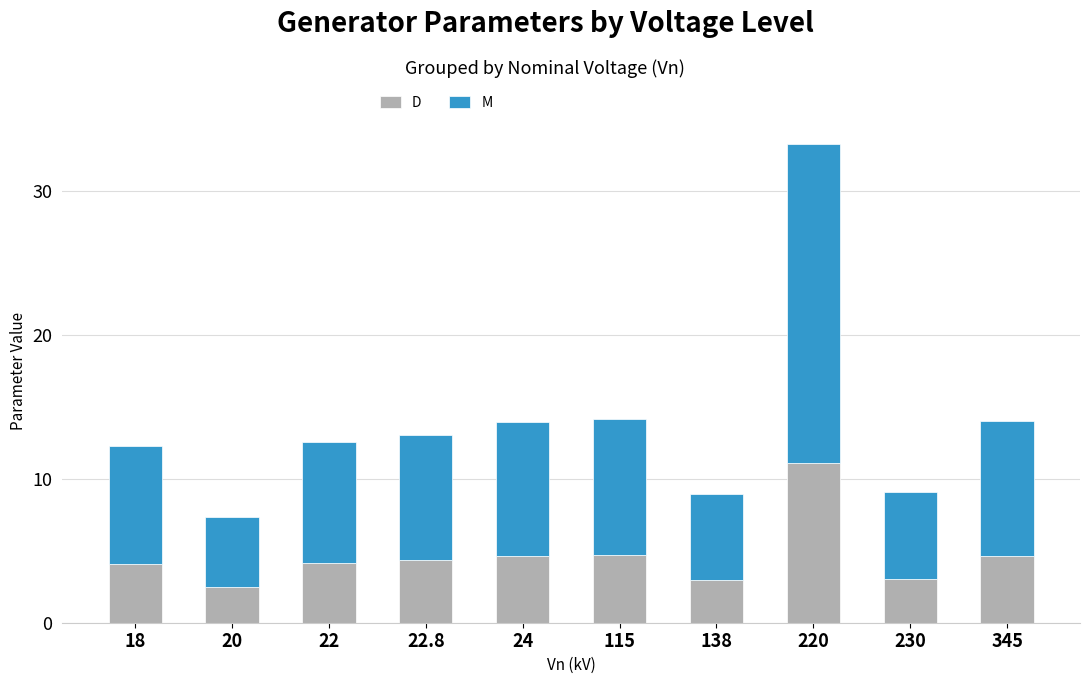

What is the value of the D bar at the 6th from the left?

4.7